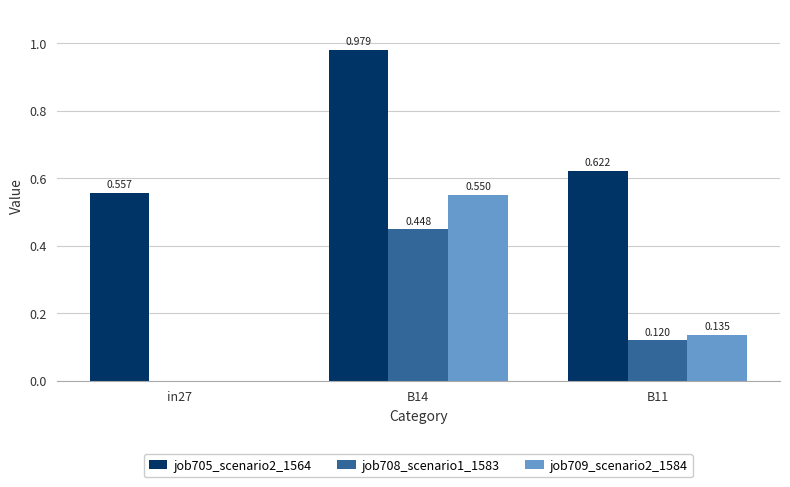

What are all the series names shown in the legend?

job705_scenario2_1564, job708_scenario1_1583, job709_scenario2_1584